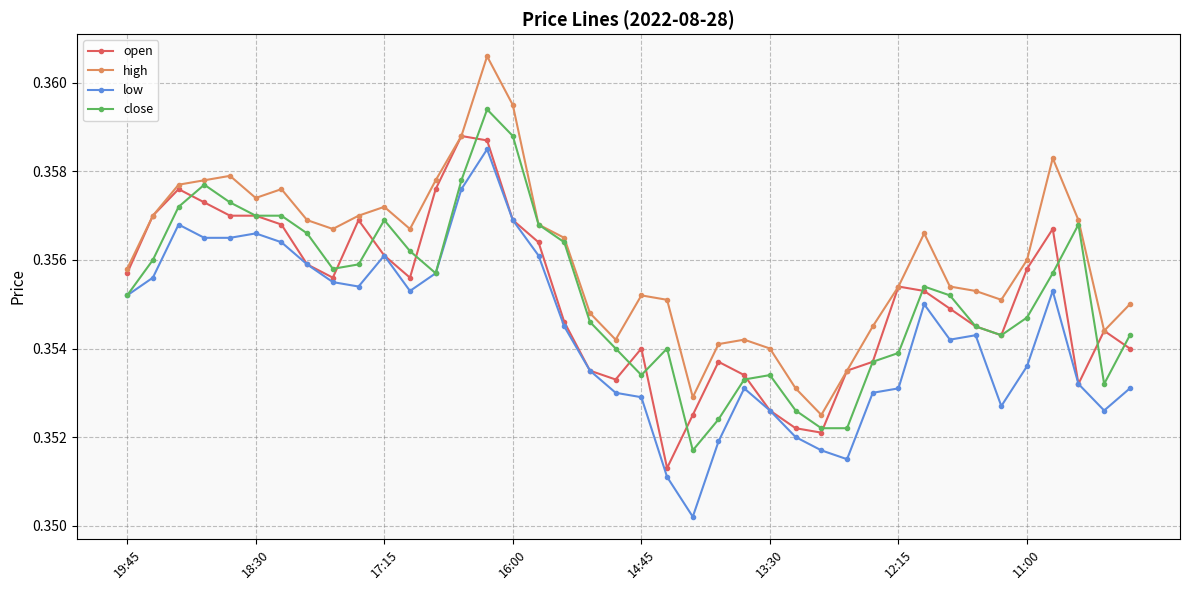

True or false: high has more than 0 points higher than both neighbors.

True